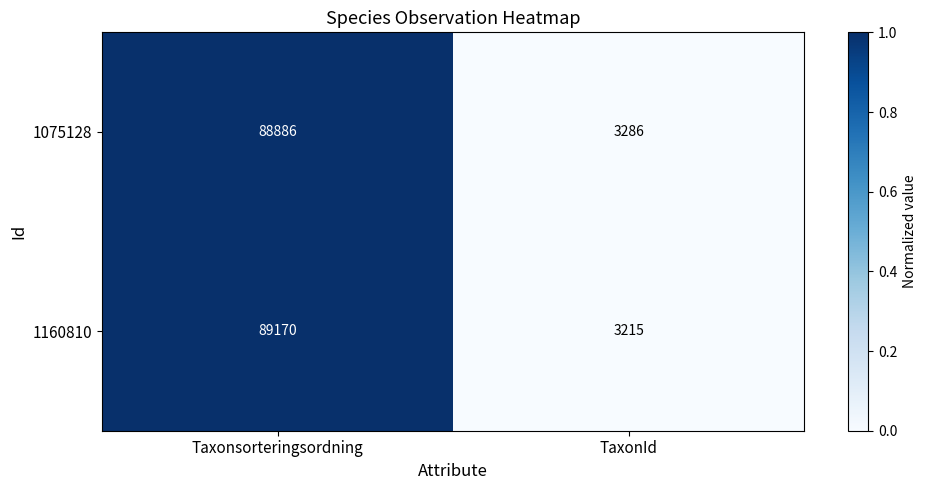

Reading left to right, transcribe all the data shown in this chart.

1075128: 88886	3286
1160810: 89170	3215